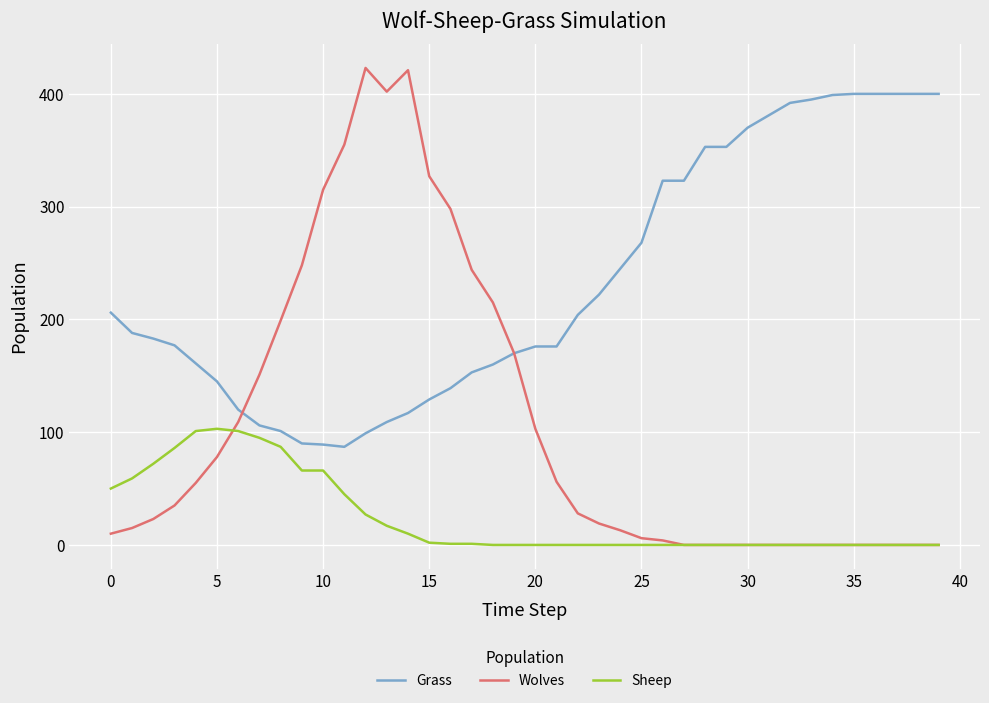

What is the maximum value for Sheep?

103